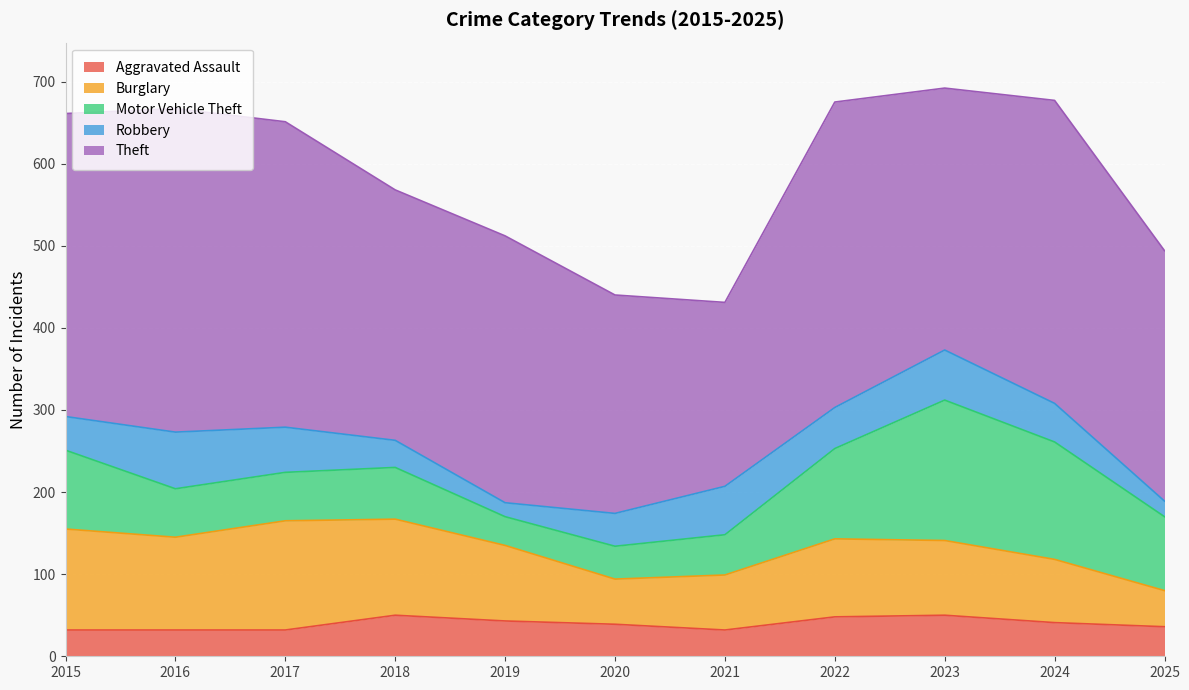

At which label does Theft first exceed 325?

2015